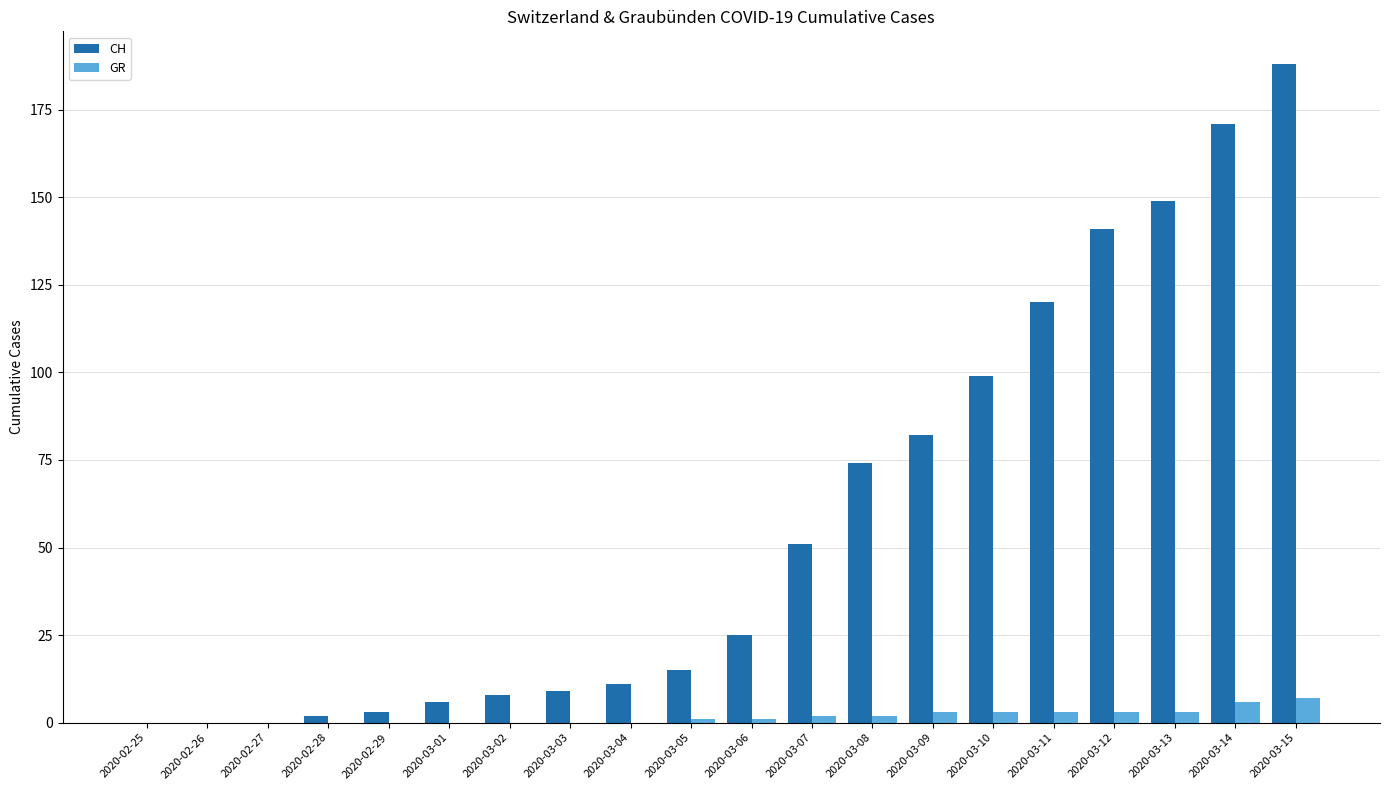

What is the sum of the CH values at 2020-03-15 and 2020-02-26?

188